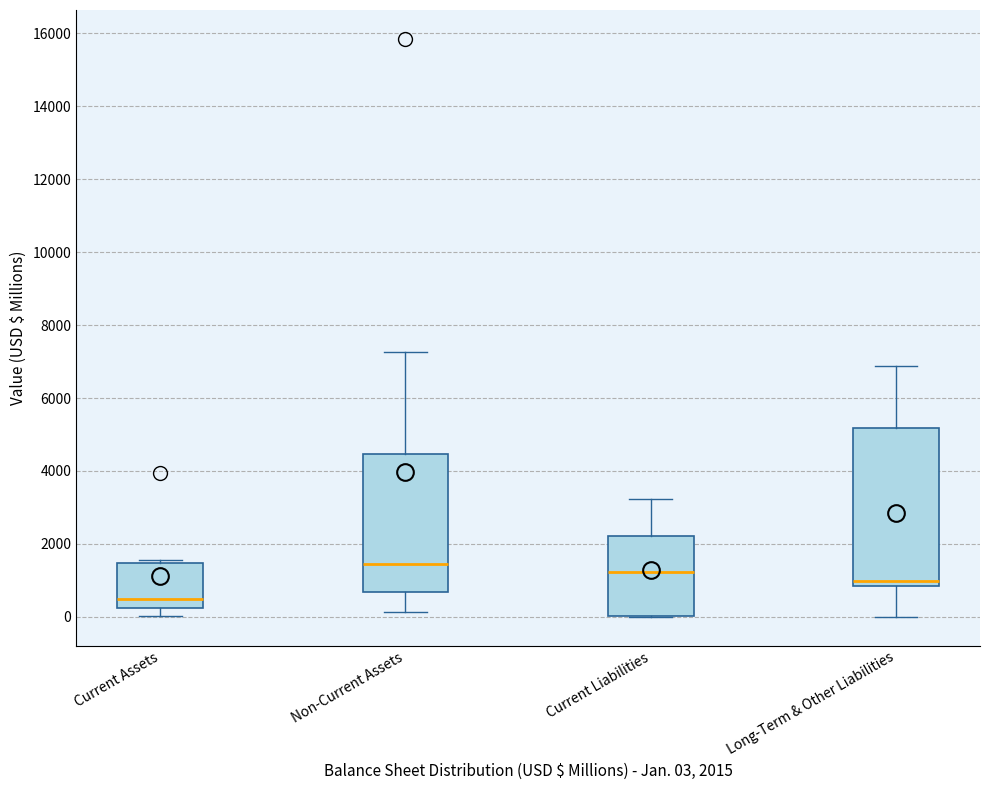

Where is the lower edge of the box for Non-Current Assets on the y-axis? The values are not printed on the chart, so give them approximately, as read against the axis.

600